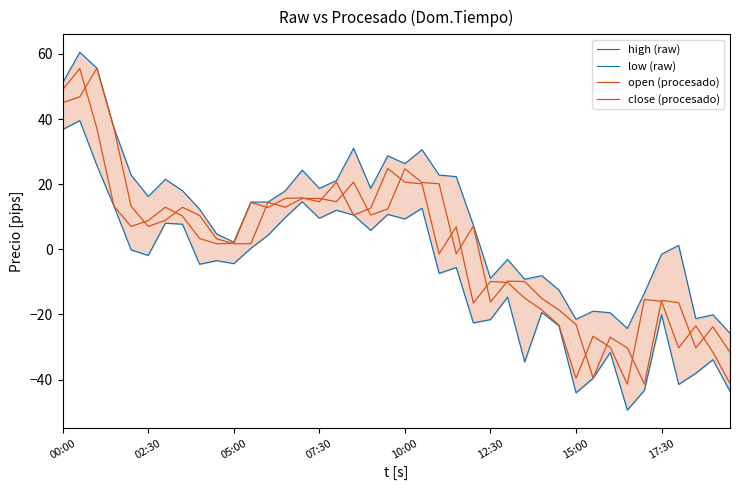

Rank the series at 15:00 from highest to lowest value.

high (raw), close (procesado), open (procesado), low (raw)